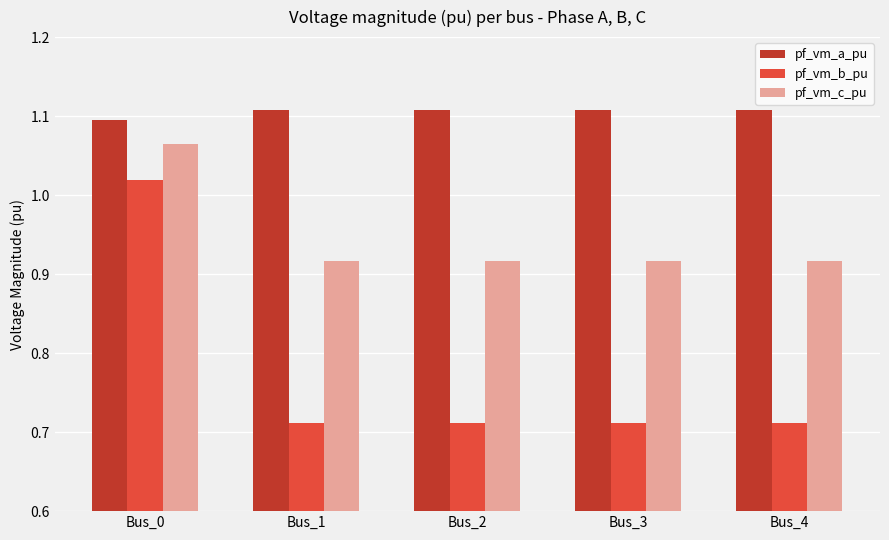

What is the spread (max minus min) of values at Bus_0?

0.1